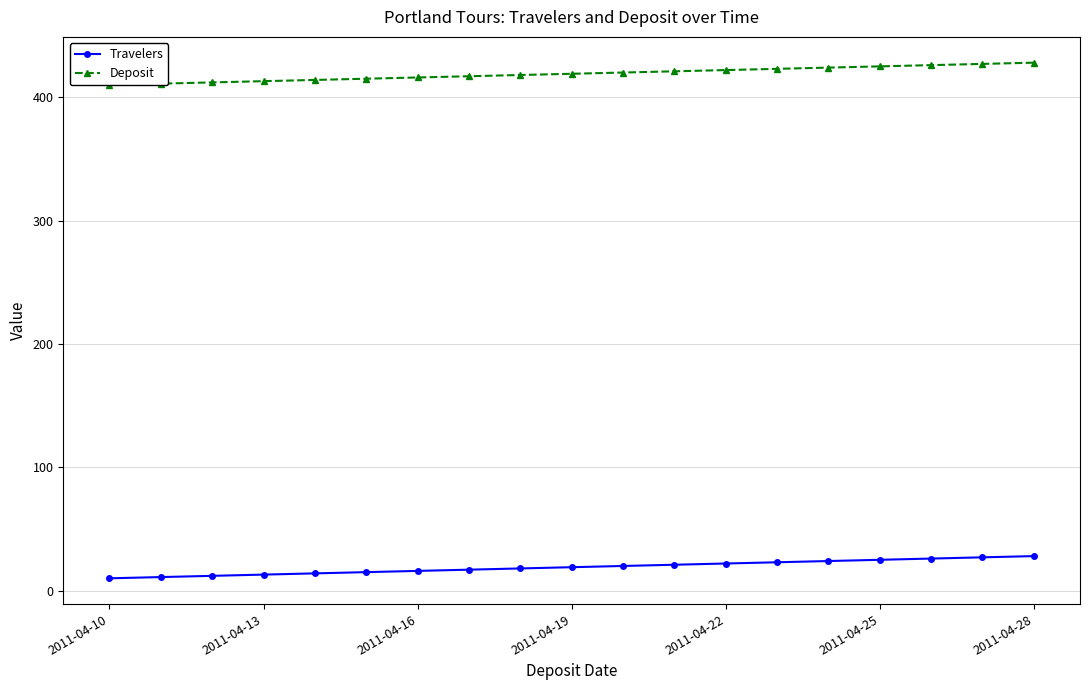

Is this an area chart (filled region under the line)?

No